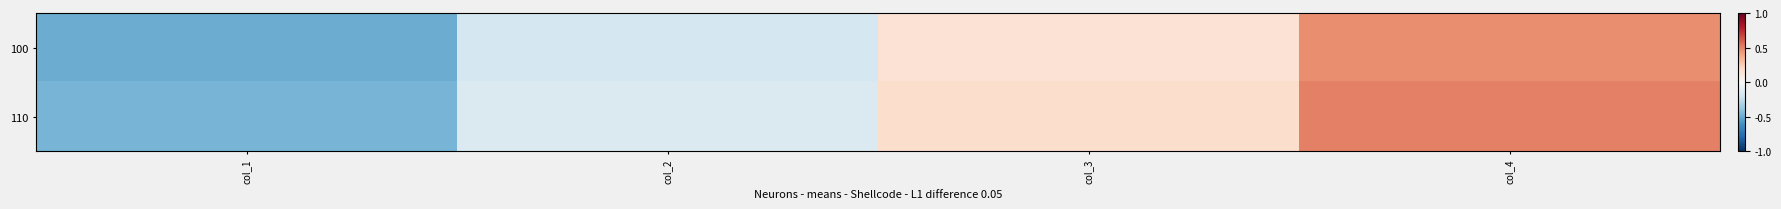

The 110 series shows 0.2 at col_3. True or false?

True